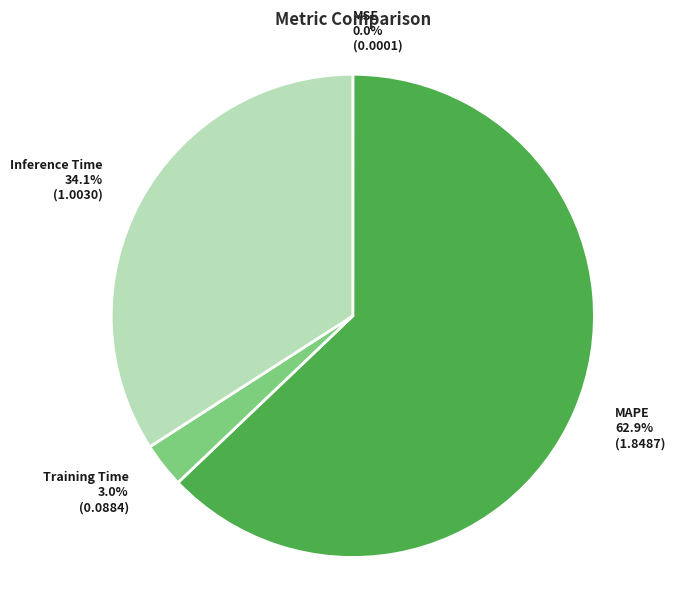

How much of the chart is everything except Training Time?

97.0%